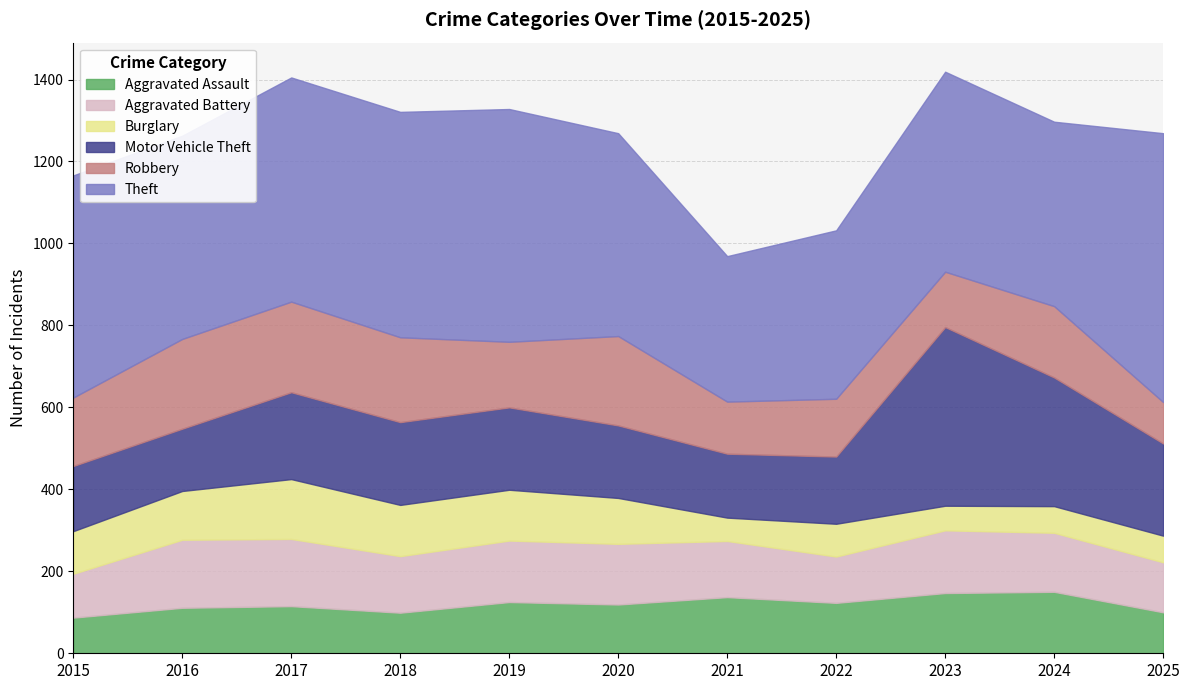

What is the value of the Robbery point at the 10th from the left?

174